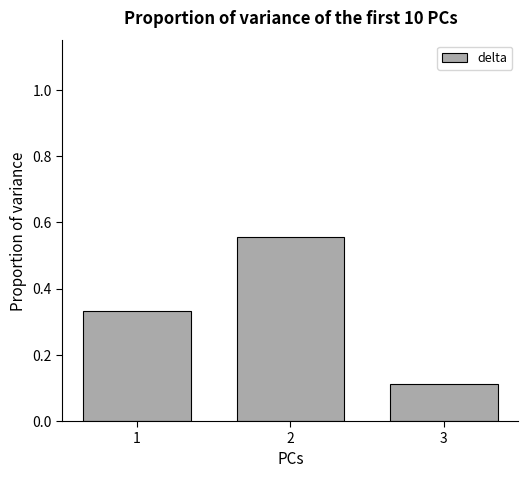

What is the change in value from 1 to 2?

+0.2